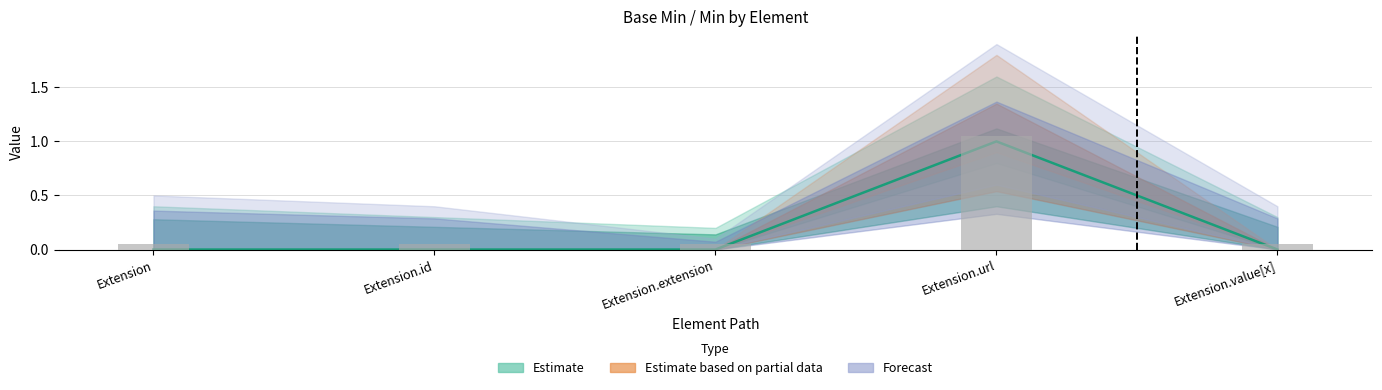

At which category does the chart reach its peak across all series?

Extension.url